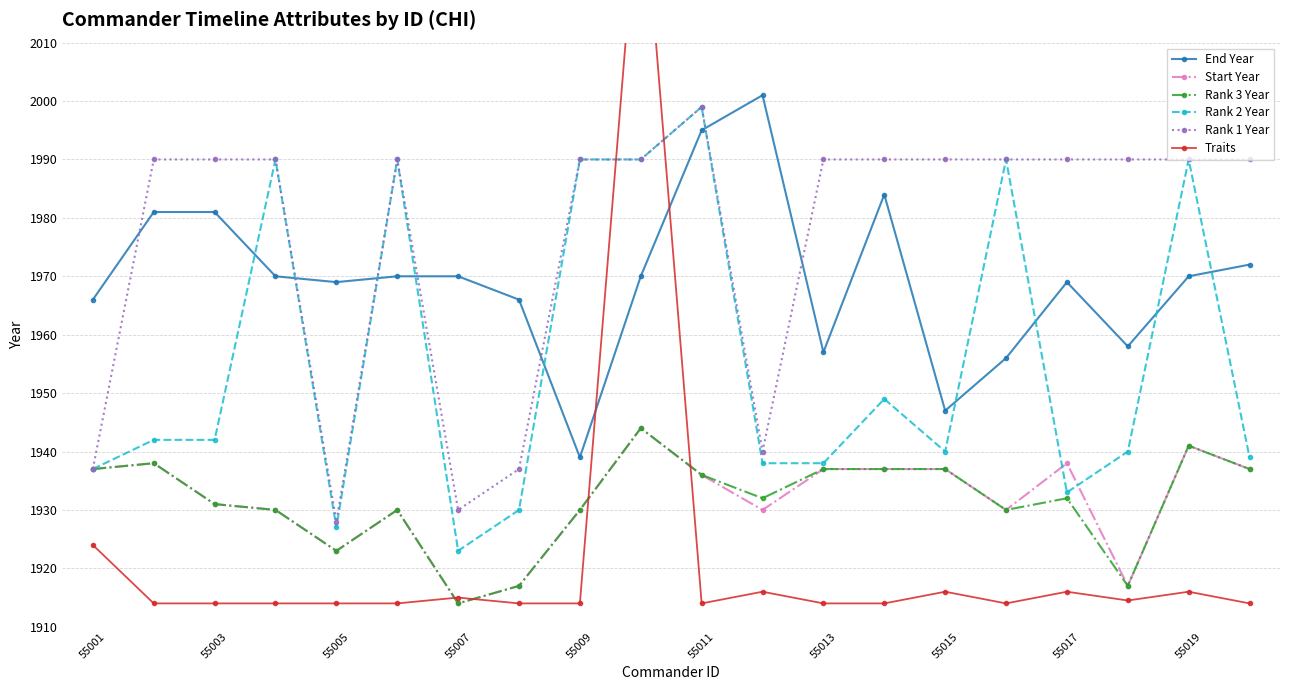

What is the difference between the second highest and second lowest values in the Rank 2 Year series?

63